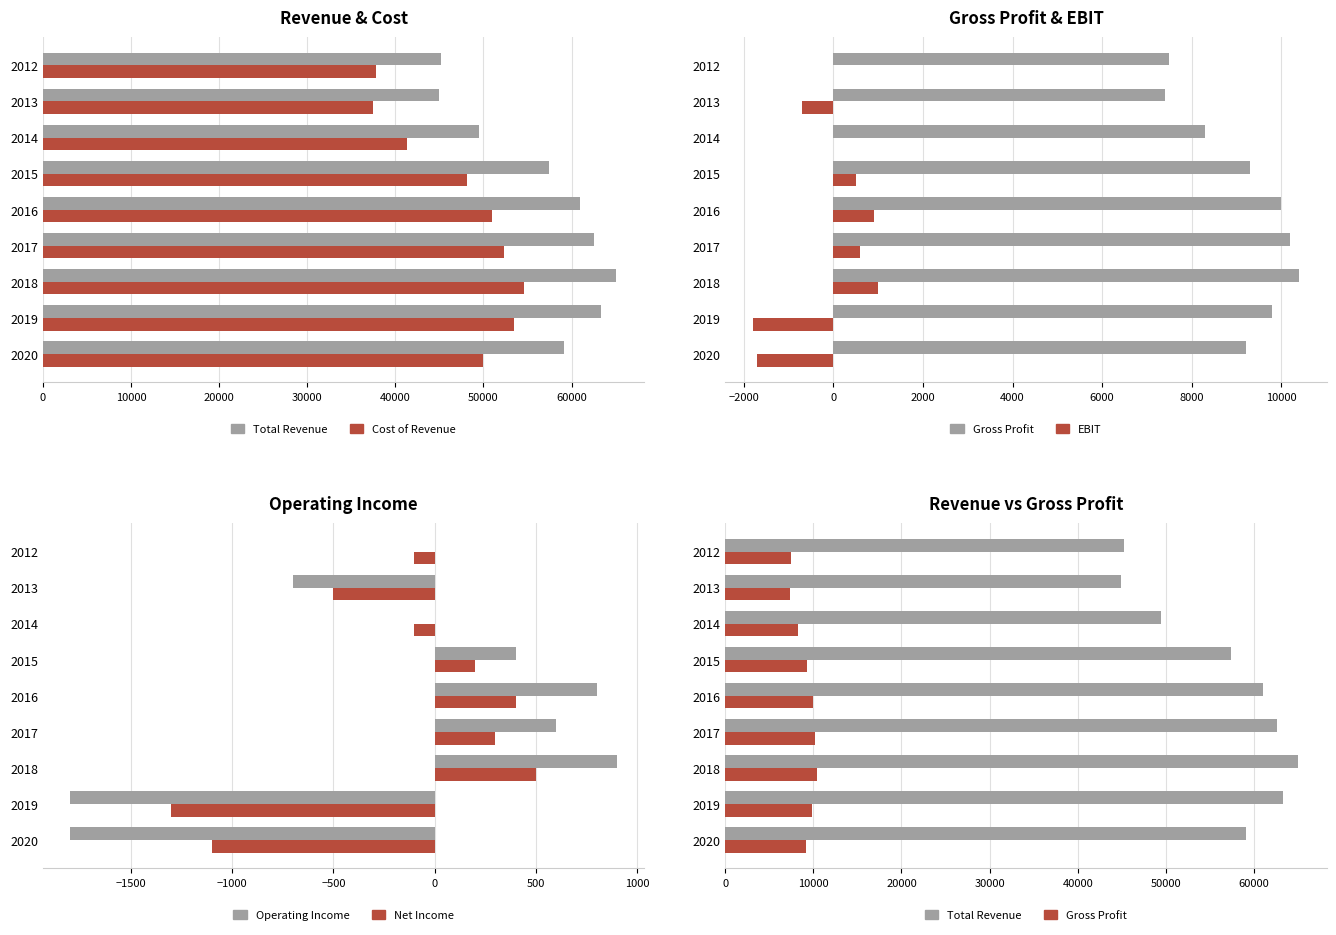

Which series has the largest total across all categories?

Total Revenue